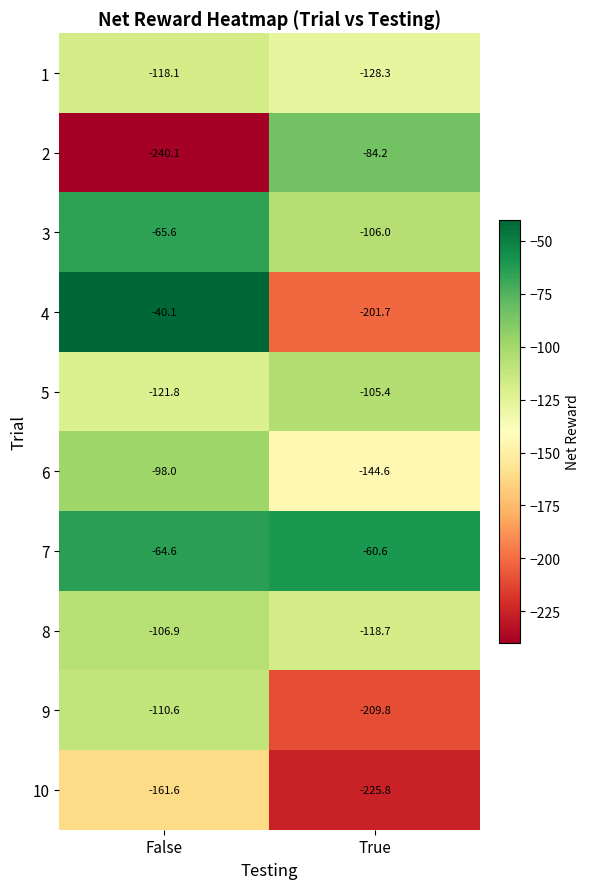

Reading left to right, what are all the values shown in this chart?

1: -118.1	-128.3
2: -240.1	-84.2
3: -65.6	-106.0
4: -40.1	-201.7
5: -121.8	-105.4
6: -98.0	-144.6
7: -64.6	-60.6
8: -106.9	-118.7
9: -110.6	-209.8
10: -161.6	-225.8